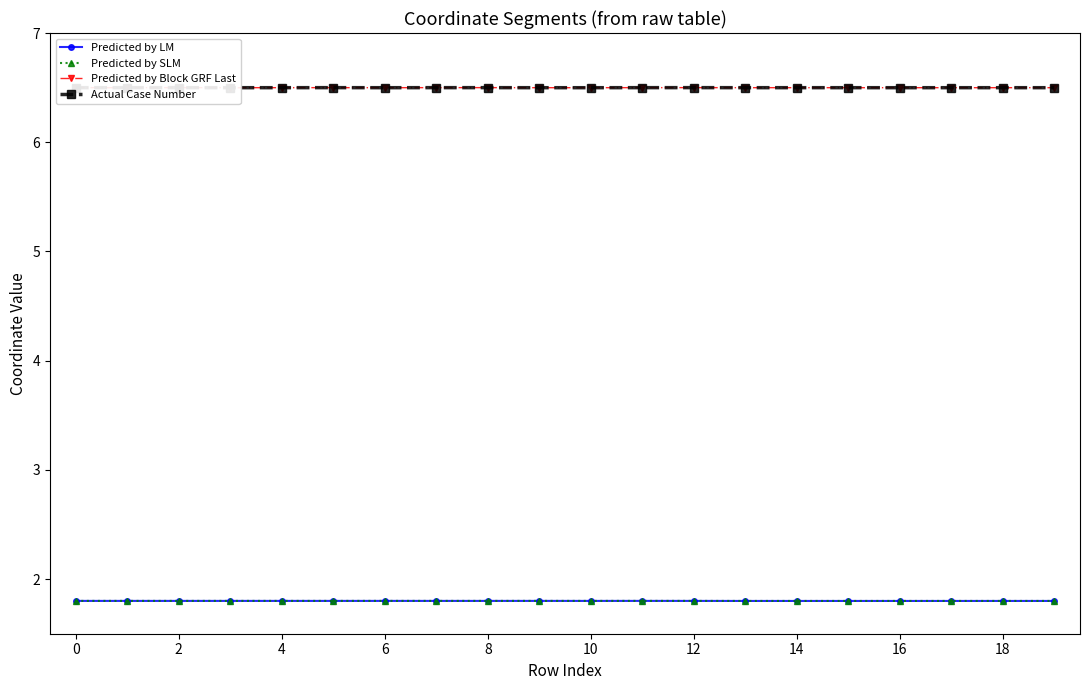

What is the value of the Actual Case Number point at the 8th from the left?

6.5